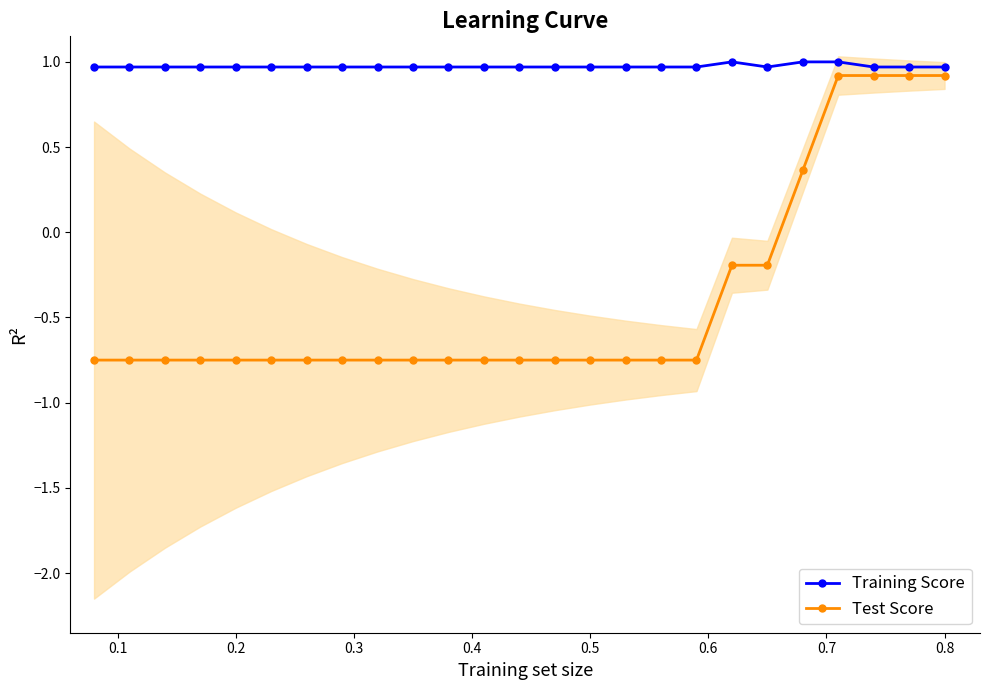

Reading left to right, extract all data points from this chart.

Training Score: 1.0	1.0	1.0	1.0	1.0	1.0	1.0	1.0	1.0	1.0	1.0	1.0	1.0	1.0	1.0	1.0	1.0	1.0	1.0	1.0	1.0	1.0	1.0	1.0	1.0
Test Score: -0.8	-0.8	-0.8	-0.8	-0.8	-0.8	-0.8	-0.8	-0.8	-0.8	-0.8	-0.8	-0.8	-0.8	-0.8	-0.8	-0.8	-0.8	-0.2	-0.2	0.4	0.9	0.9	0.9	0.9